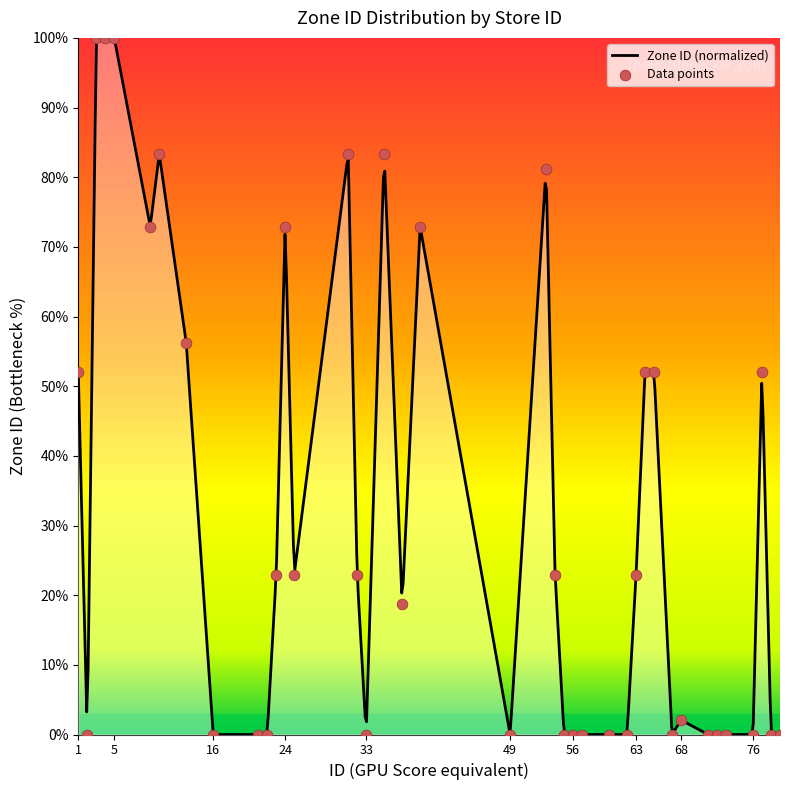

What is the change in value from 33 to 35?

+83.3